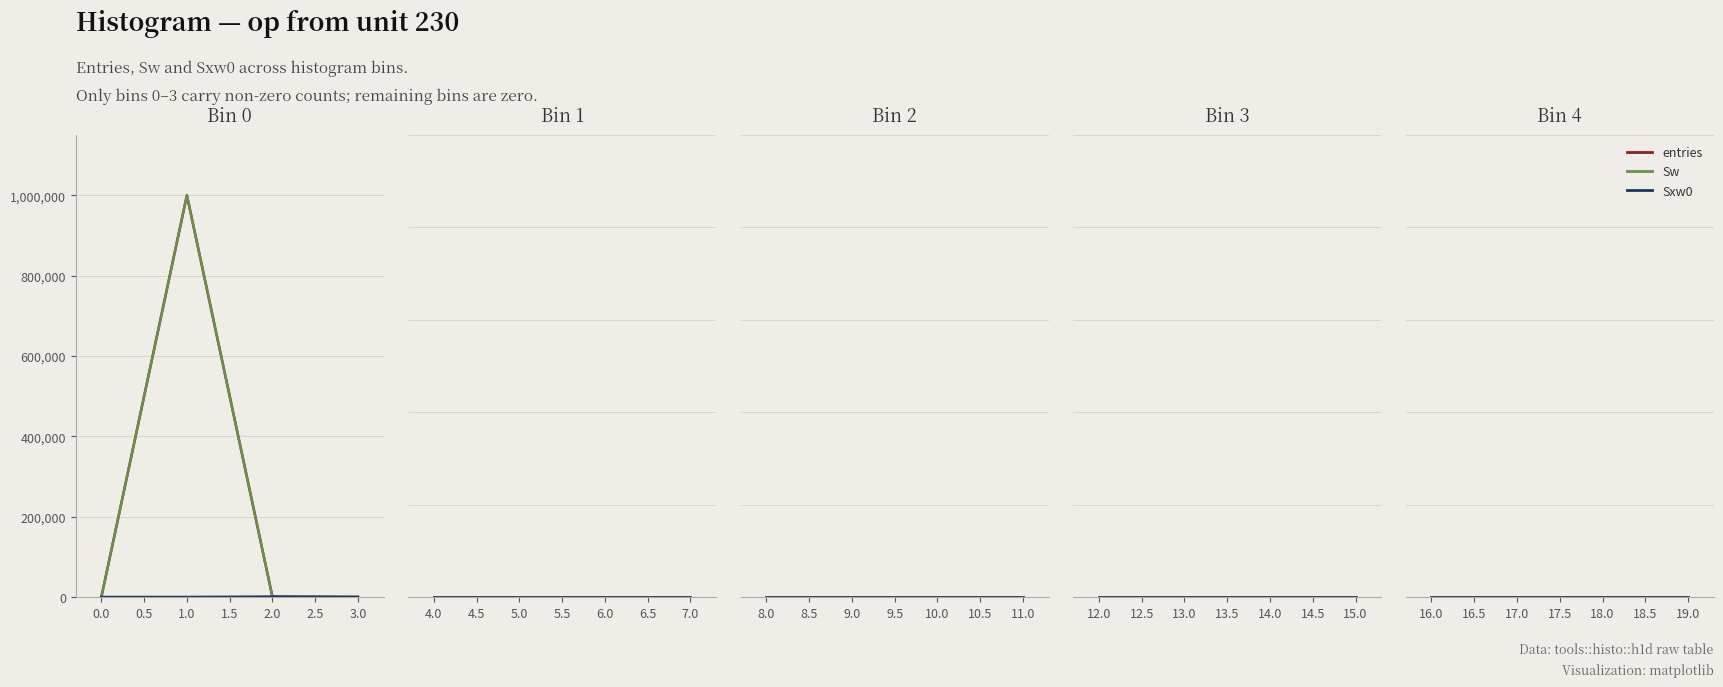

The Sxw0 series shows 0 at 8. True or false?

True